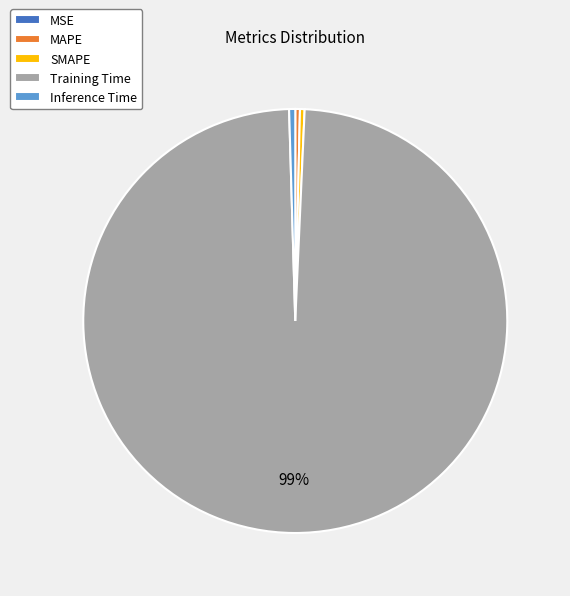

What is the largest slice in the pie chart?

Training Time